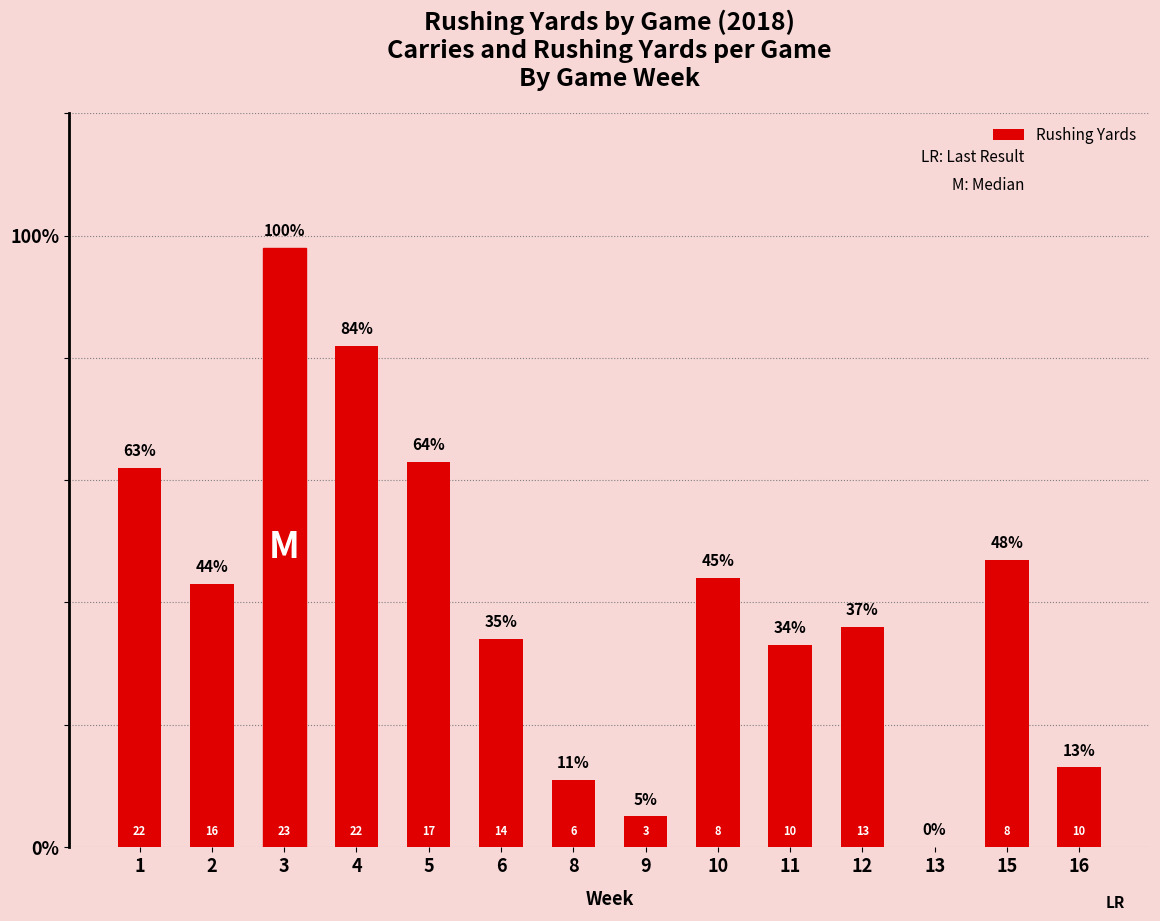

What is the difference between the maximum and minimum values?

98